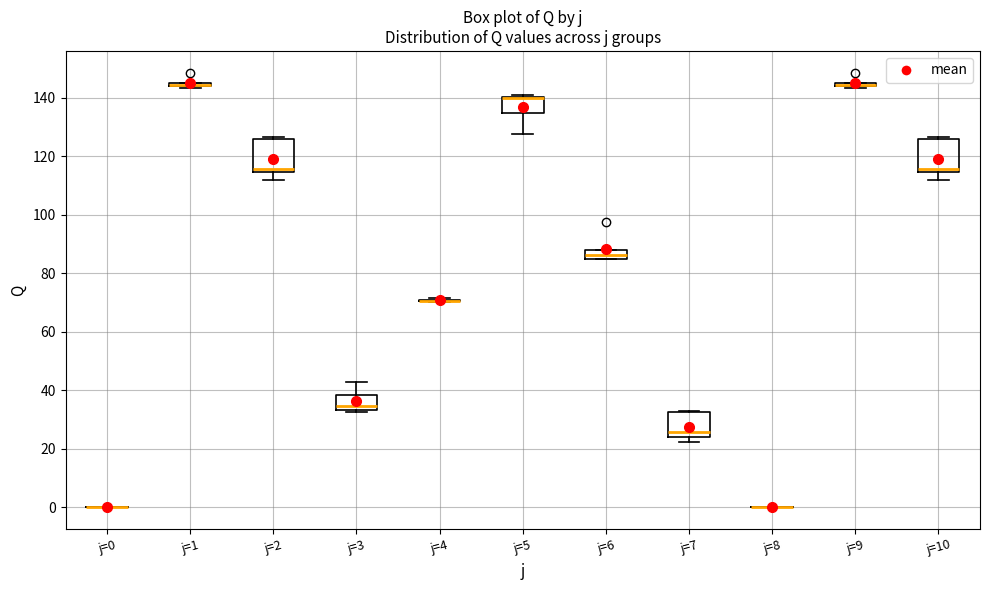

Where is the upper edge of the box for j=3 on the y-axis? The values are not printed on the chart, so give them approximately, as read against the axis.

38